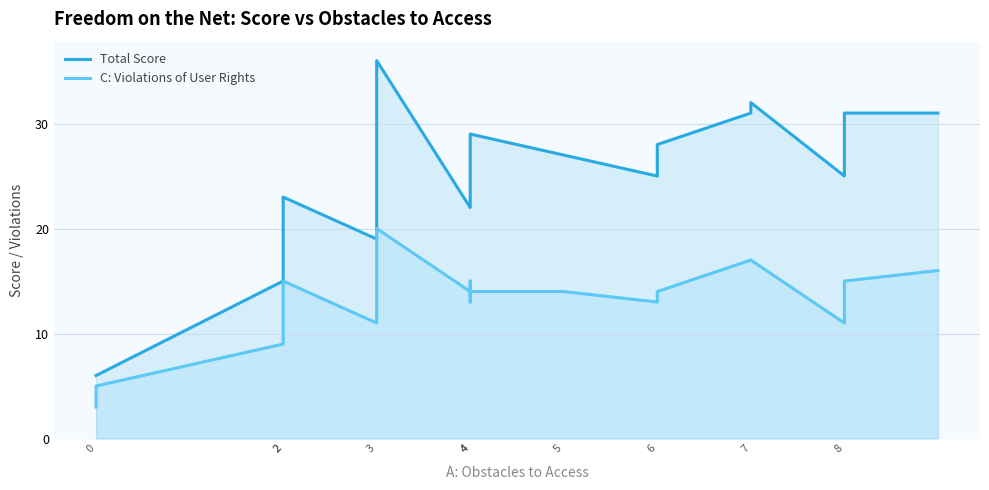

What is the maximum value for Total Score?

36